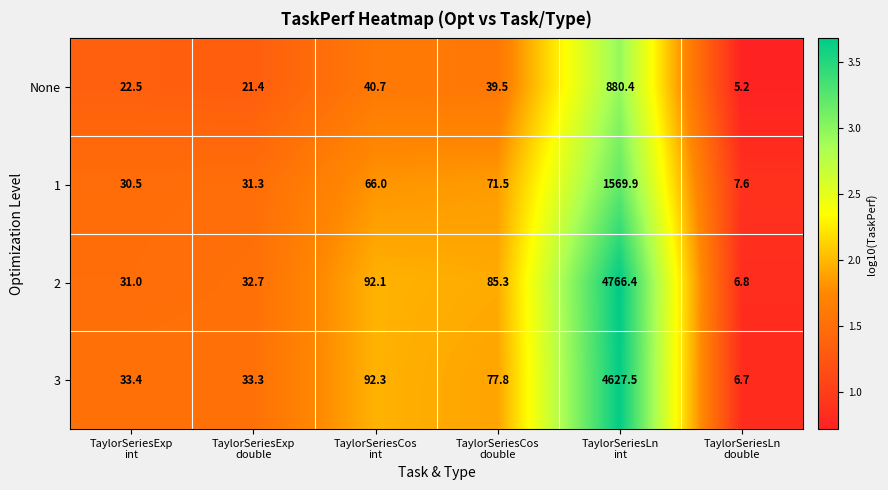

Which category has the lowest value across all series?

TaylorSeriesLn
double